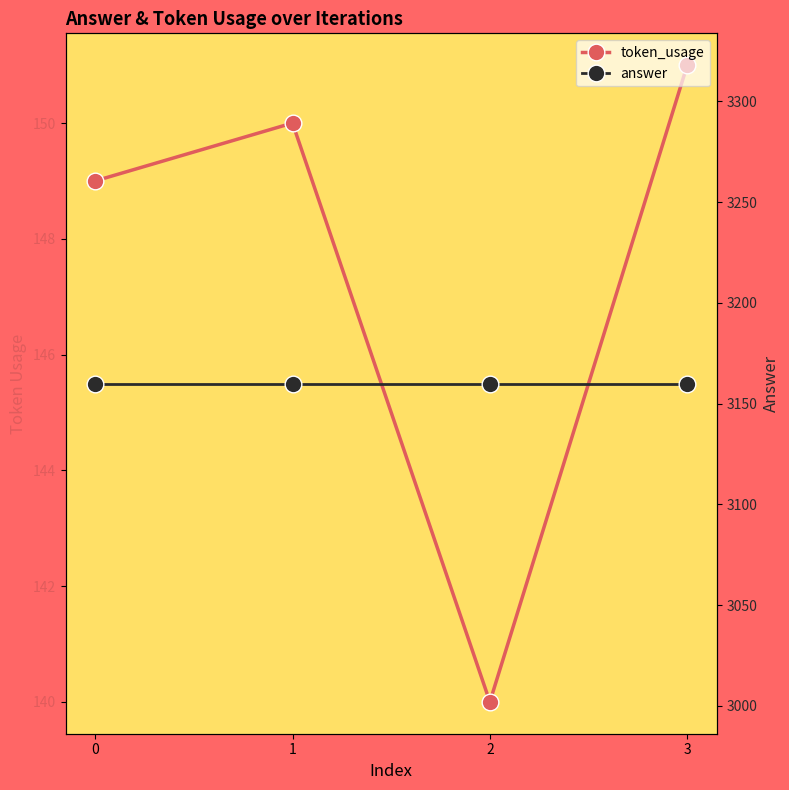

Reading right to left, what are all the values shown in this chart?

token_usage: 3=151	2=140	1=150	0=149
answer: 3=3160	2=3160	1=3160	0=3160